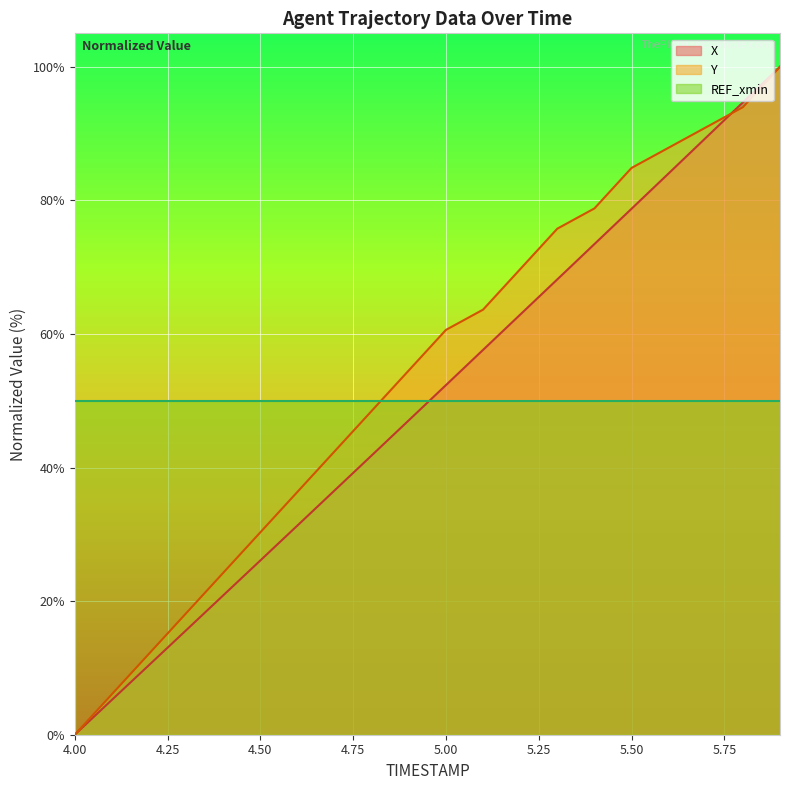

How many categories are shown in the chart?

20